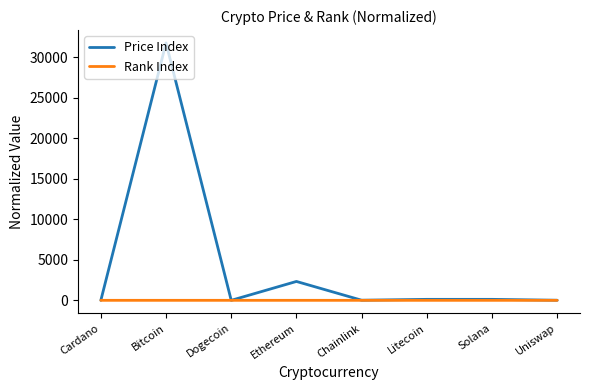

Rank the series by their maximum value, from lowest to highest.

Rank Index, Price Index